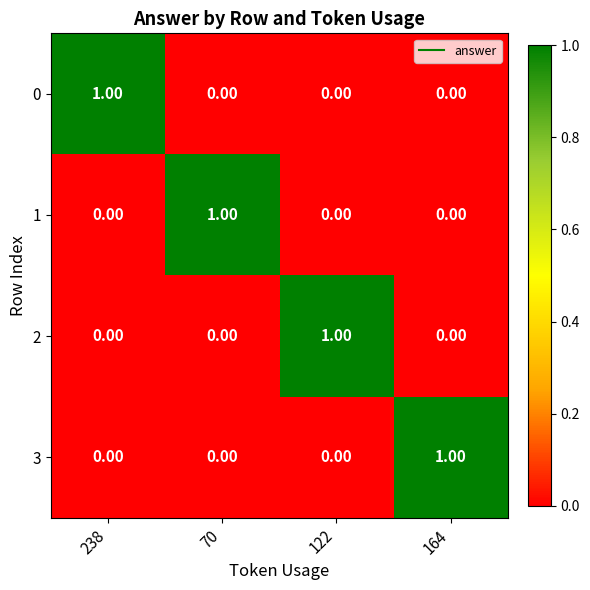

Reading left to right, extract all data points from this chart.

0: 238=1	70=0	122=0	164=0
1: 238=0	70=1	122=0	164=0
2: 238=0	70=0	122=1	164=0
3: 238=0	70=0	122=0	164=1